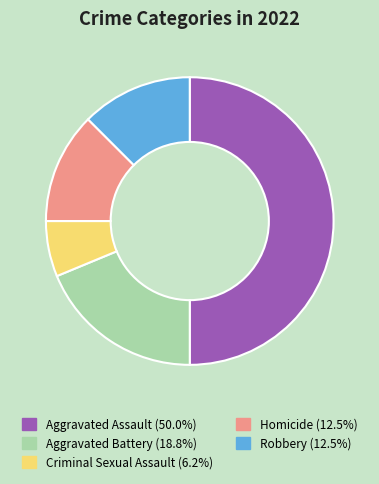

How many slices are in this pie chart?

5